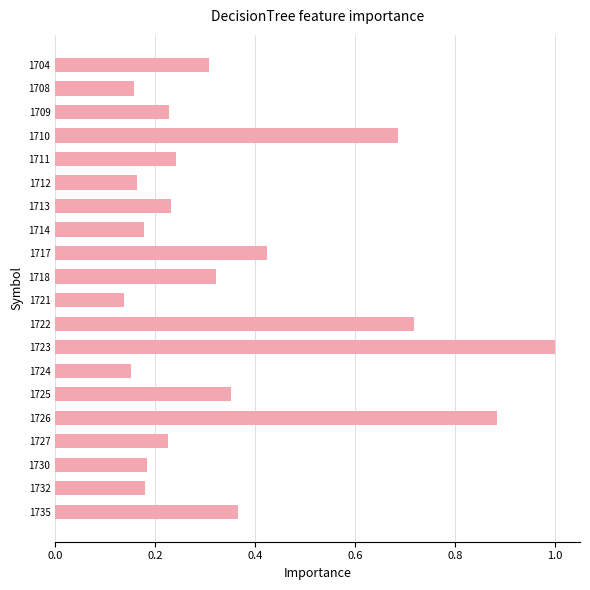

The value at 1723 is 1.0. True or false?

True